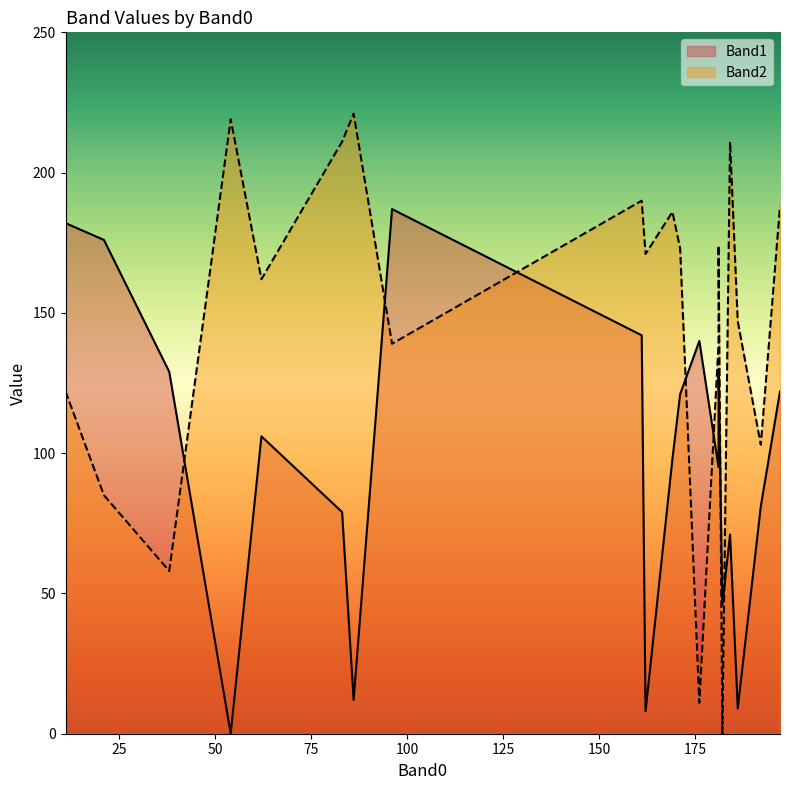

What are all the series names shown in the legend?

Band1, Band2